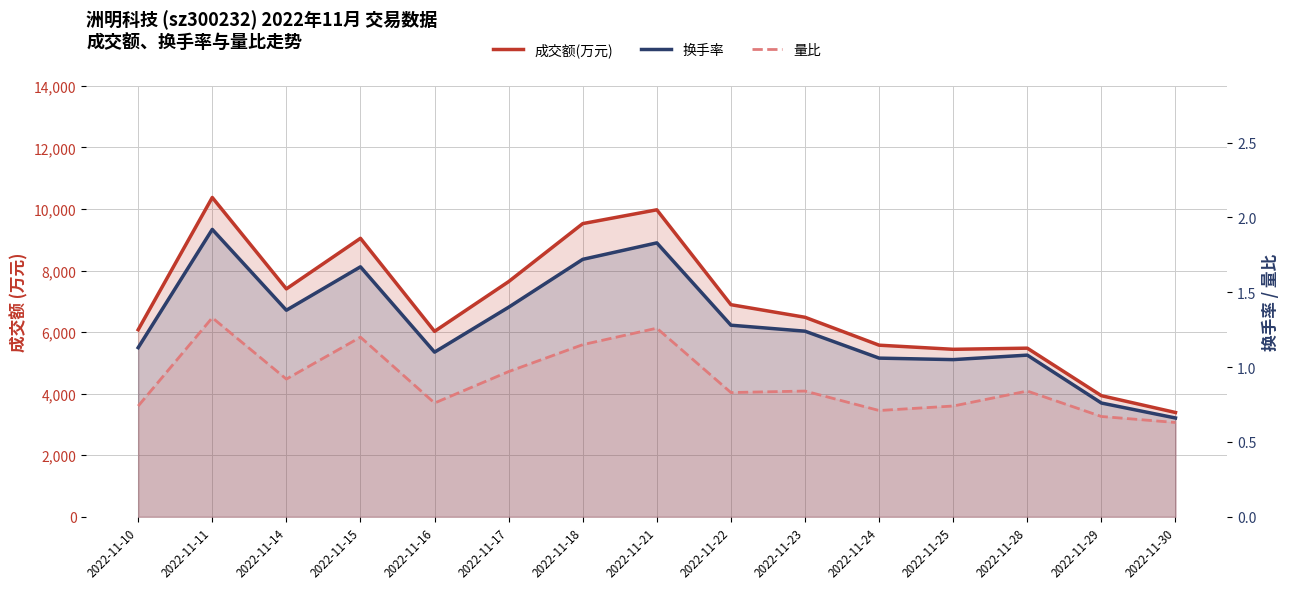

What is the spread (max minus min) of values at 2022-11-24?

5575.3